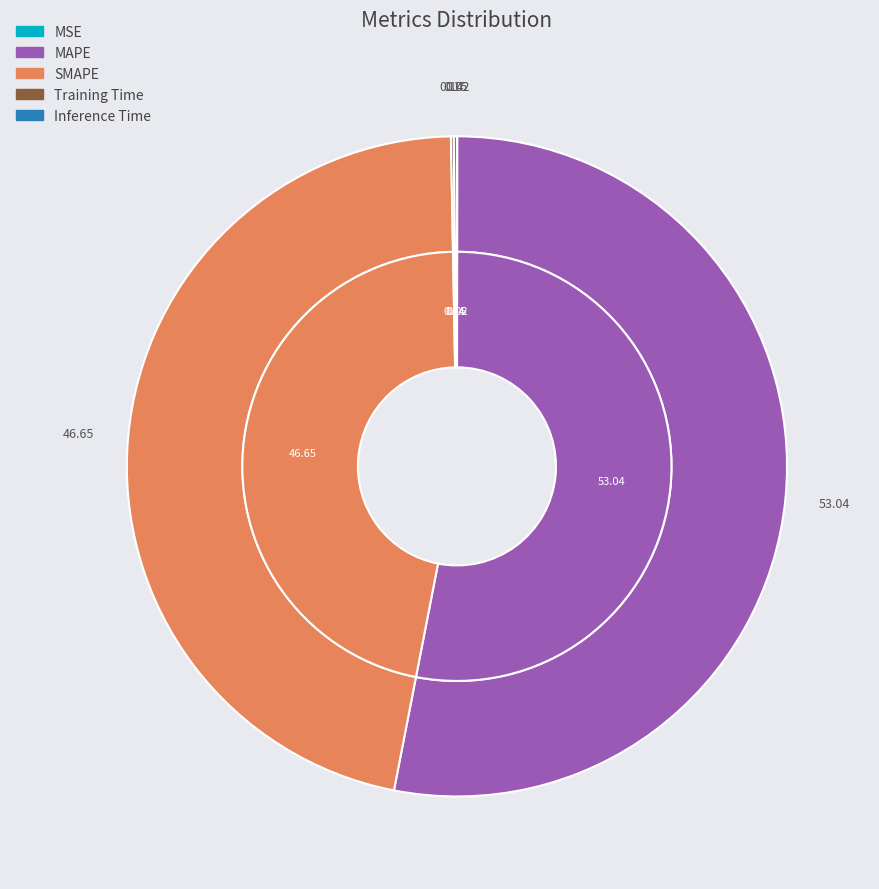

How many segments does this pie chart have?

5